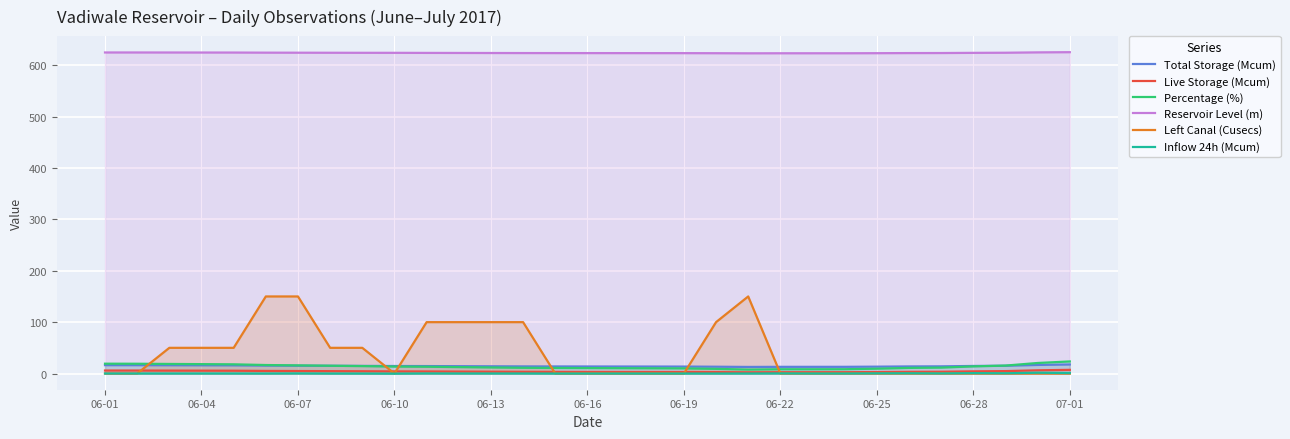

The value of Reservoir Level (m) at 06-25 is 846.6. True or false?

False